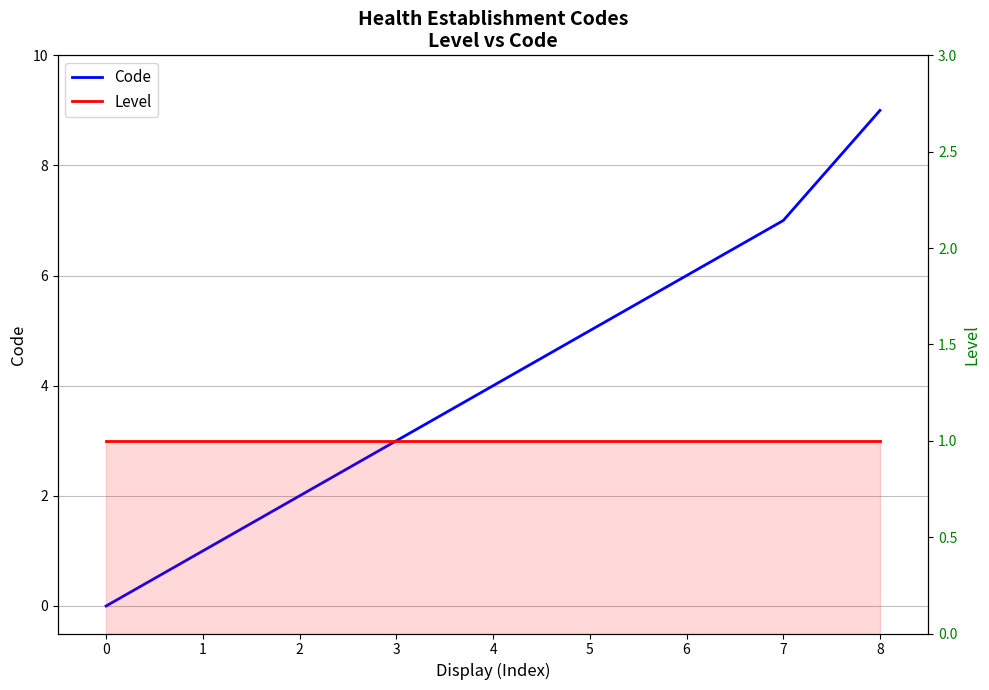

True or false: Level and Code intersect in this chart.

False